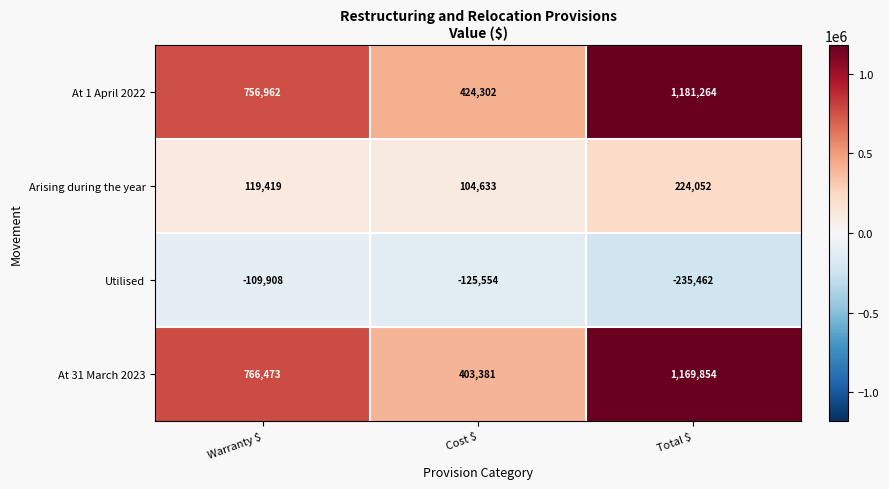

Which series changed the most between Cost $ and Total $?

At 31 March 2023